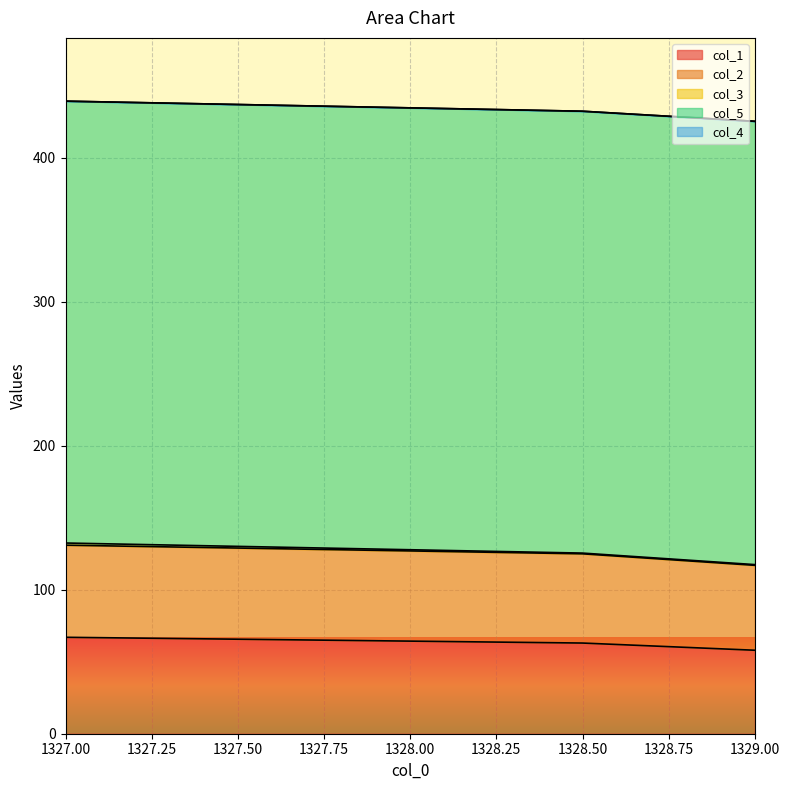

What is the maximum value for col_1?

67.0